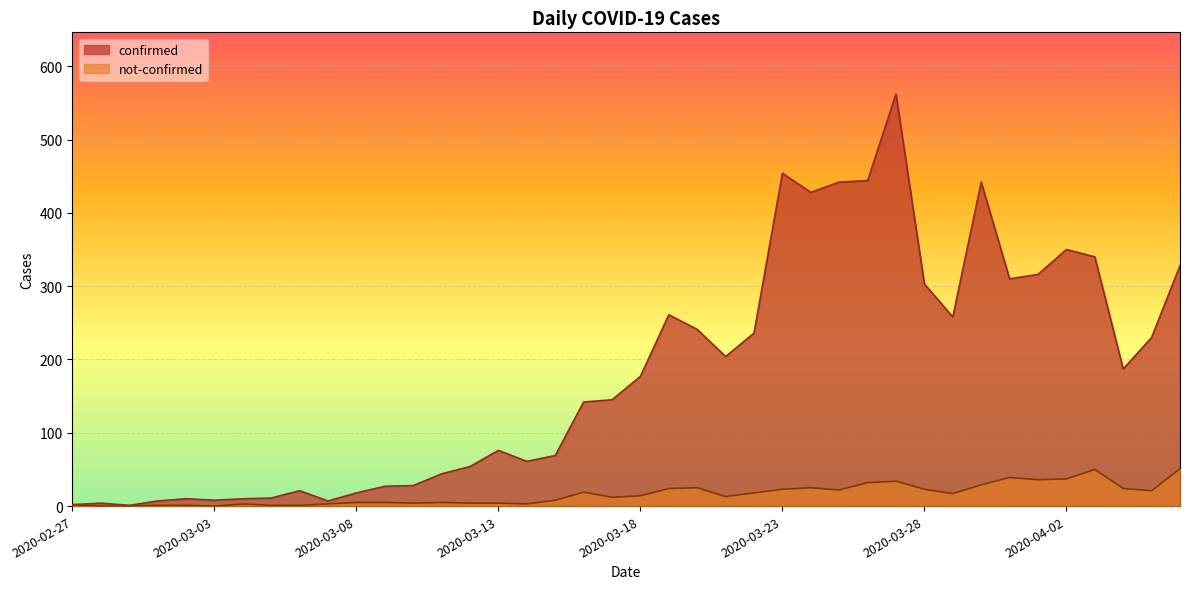

Where is the first local maximum for confirmed?

2020-02-28